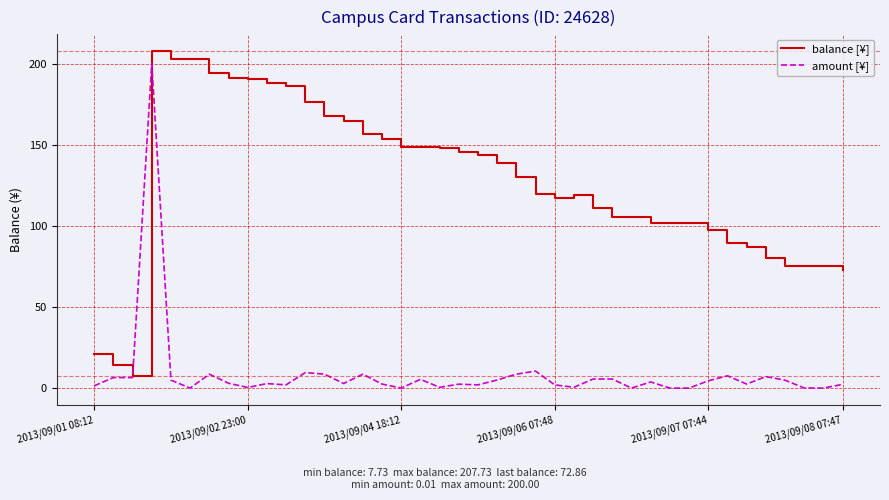

Rank the series by their average value, from lowest to highest.

amount [¥], balance [¥]